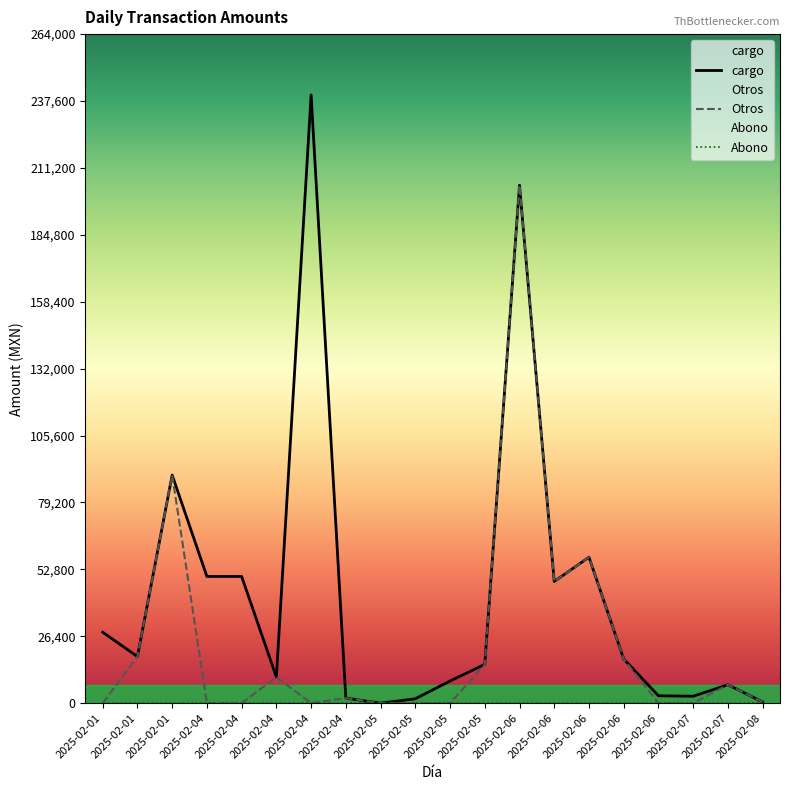

Is it true that cargo equals 53912.9 at 2025-02-01?

False